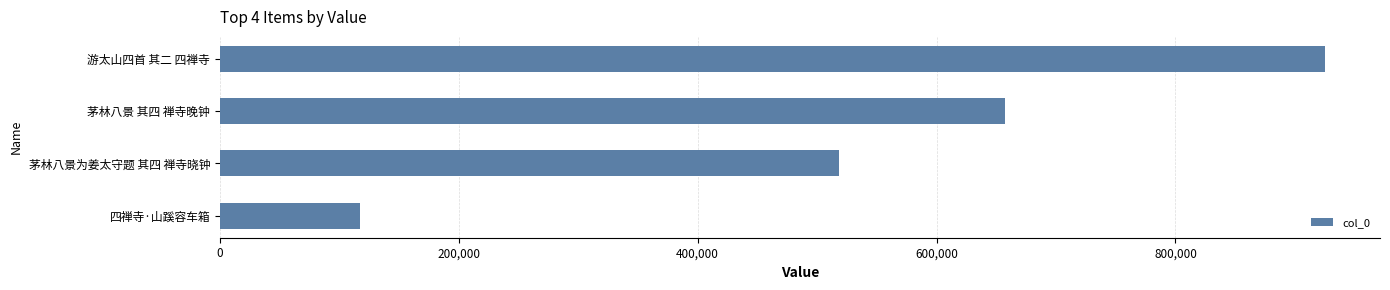

Reading top to bottom, transcribe all the data shown in this chart.

924987	657365	518737	117691